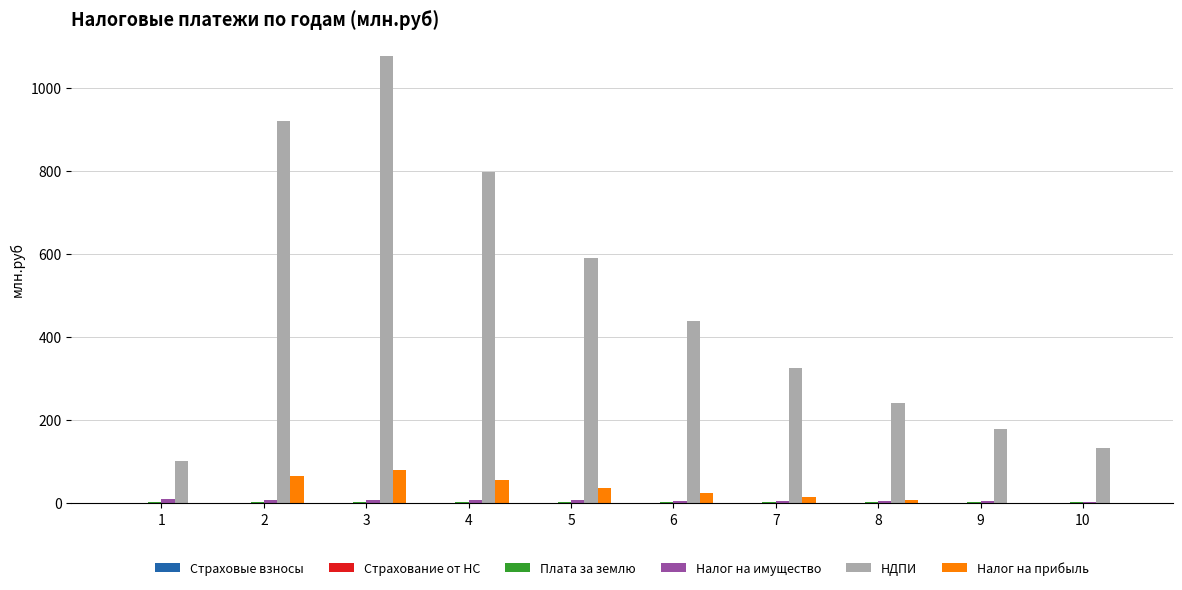

The value of Налог на прибыль at 1 is 0.0. True or false?

True